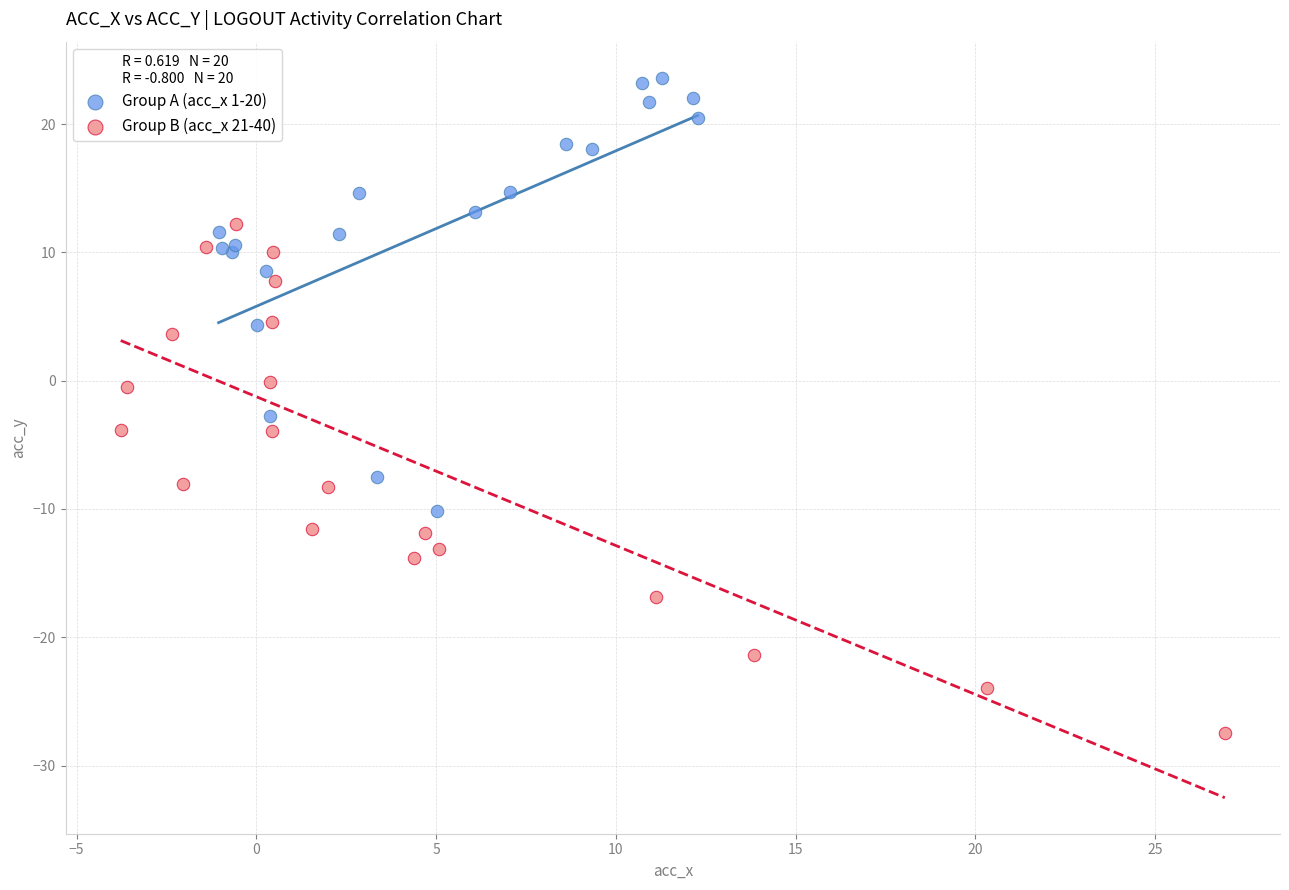

Which series reaches the minimum Y coordinate?

Group B (acc_x 21-40)